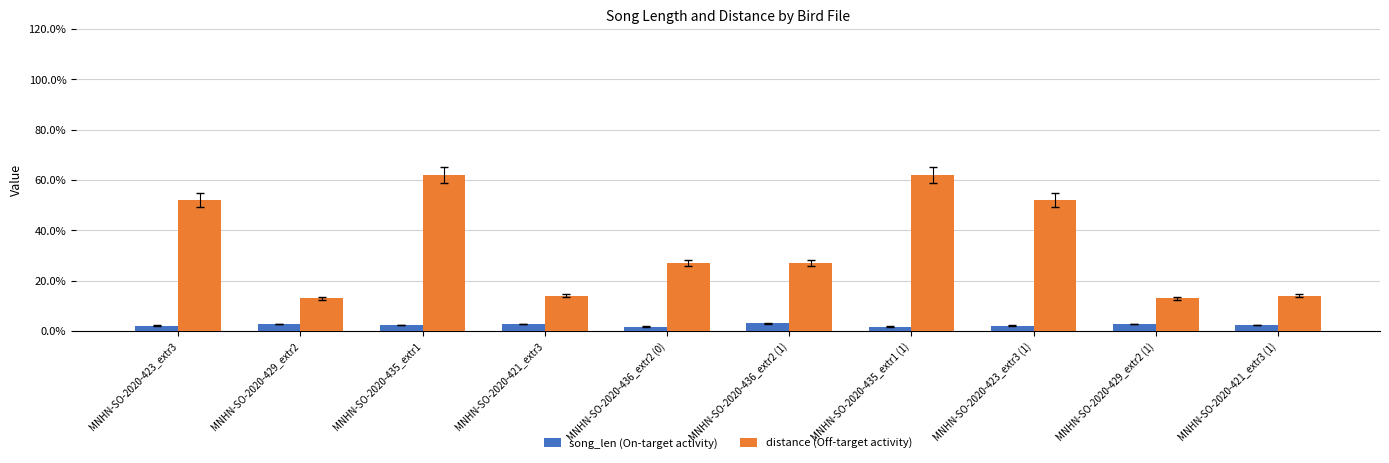

What is the greatest value displayed?

62.0